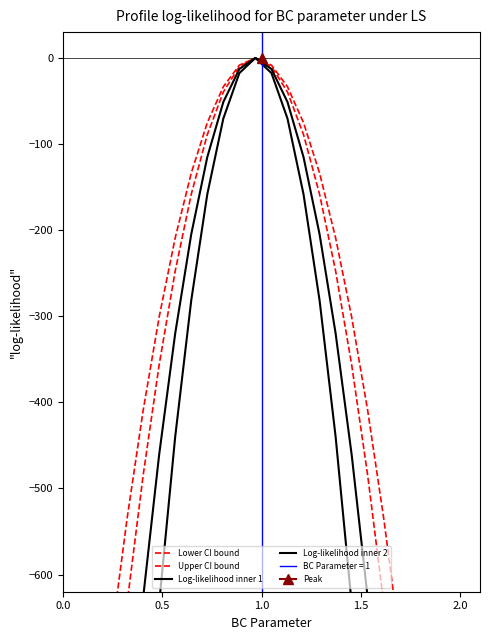

At 0.0, list the series in order from largest to smallest.

Upper CI bound, Lower CI bound, Log-likelihood inner 1, Log-likelihood inner 2